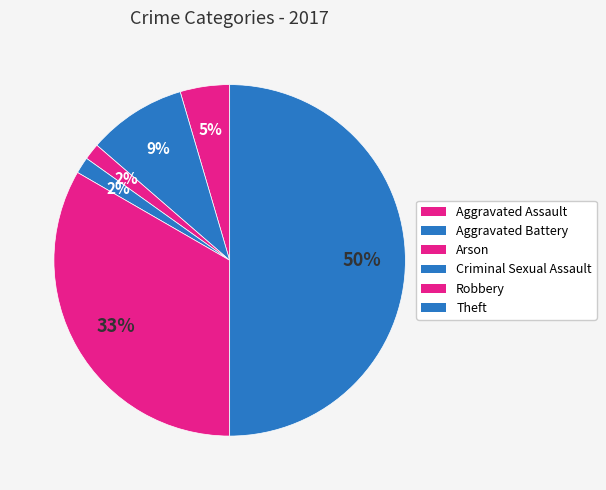

How many segments does this pie chart have?

6